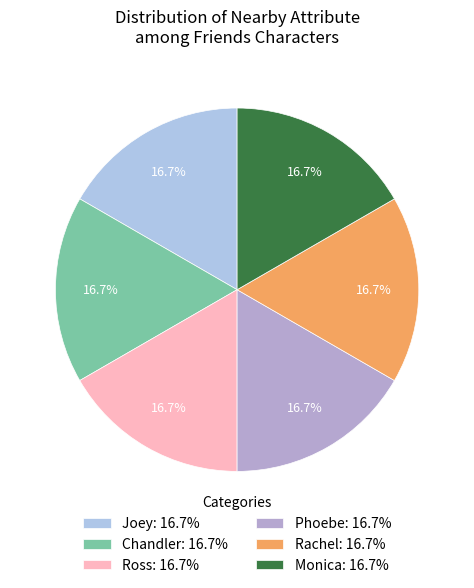

Count the number of slices in the pie.

6